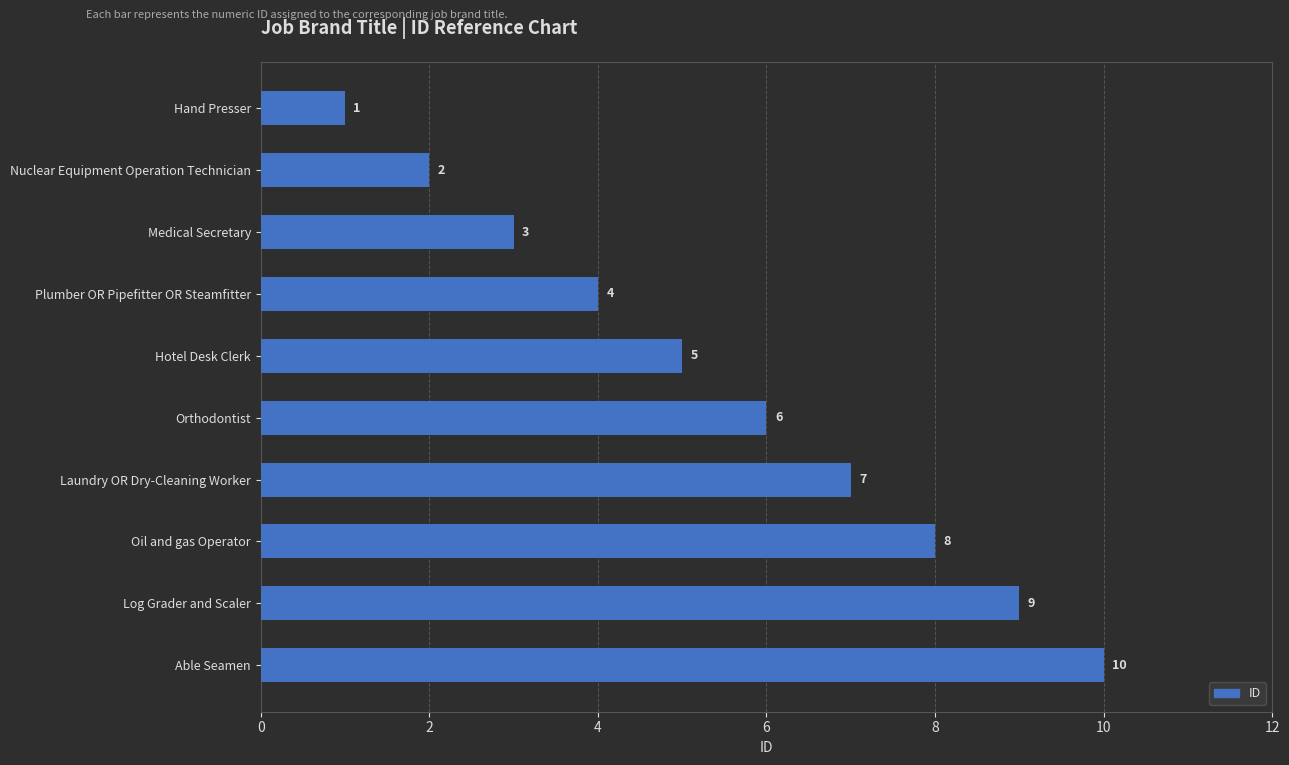

Approximately how many times larger is the value at Log Grader and Scaler compared to Orthodontist?

1.5